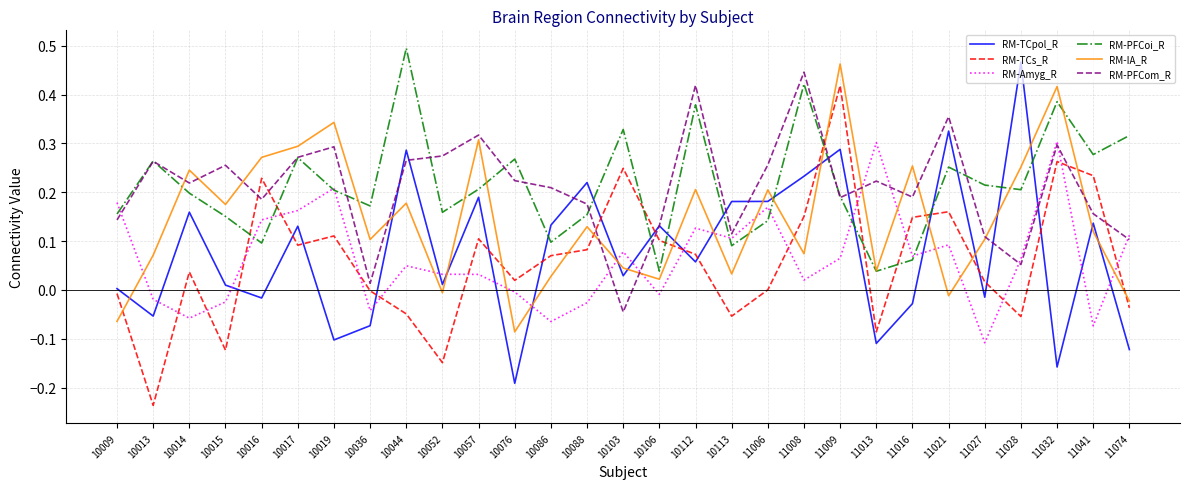

Which series changed the most between 10036 and 10086?

RM-TCpol_R